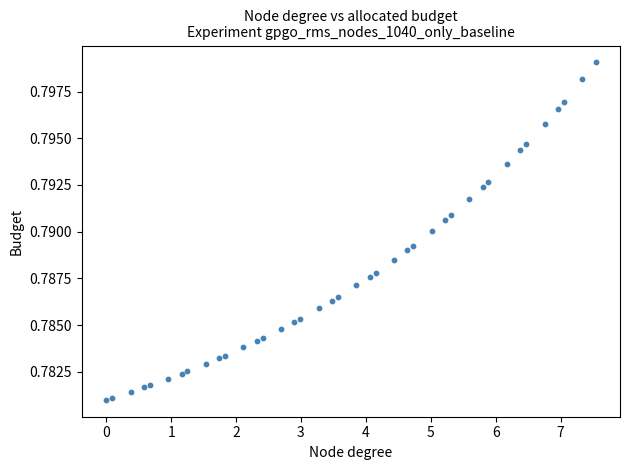

What is the range of X values (max minus min)?

7.5